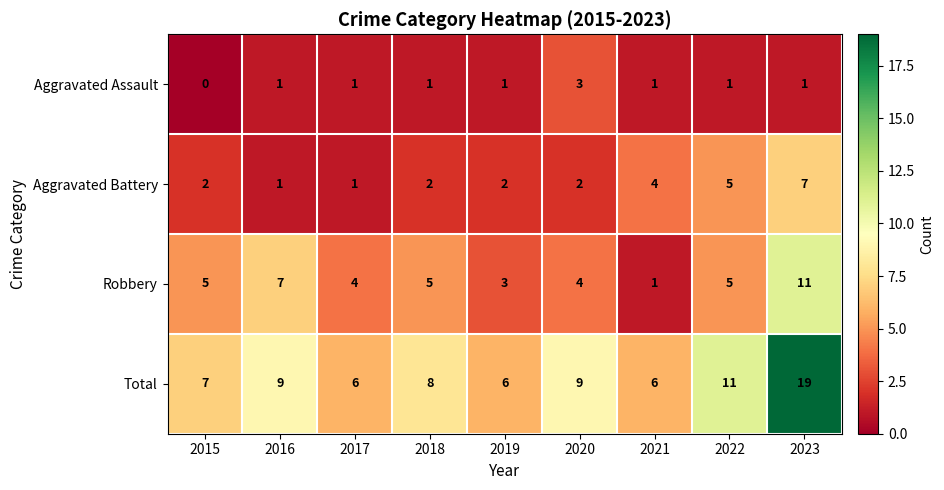

True or false: Robbery has a value of 3 at 2019.

True